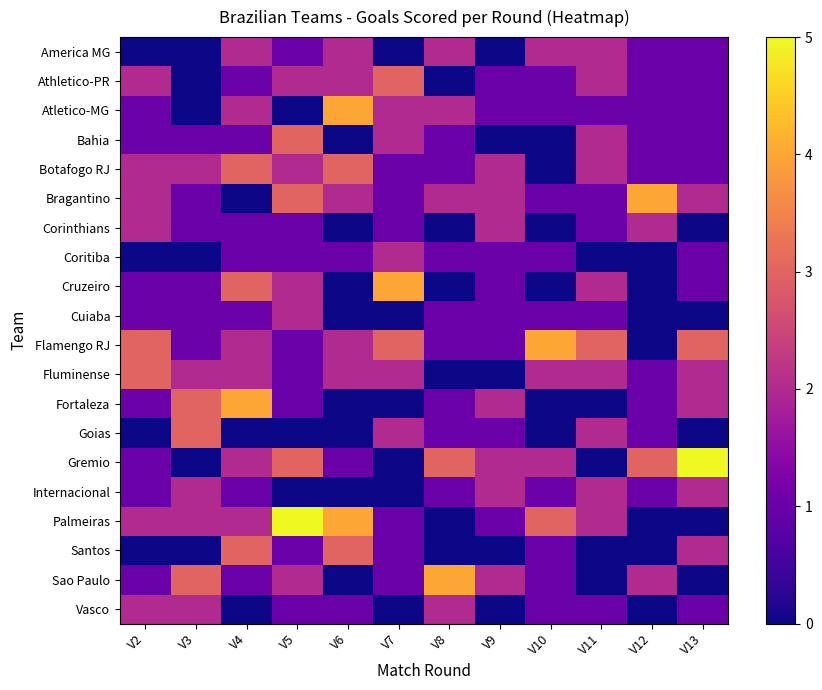

Which category has the highest value across all series?

V13